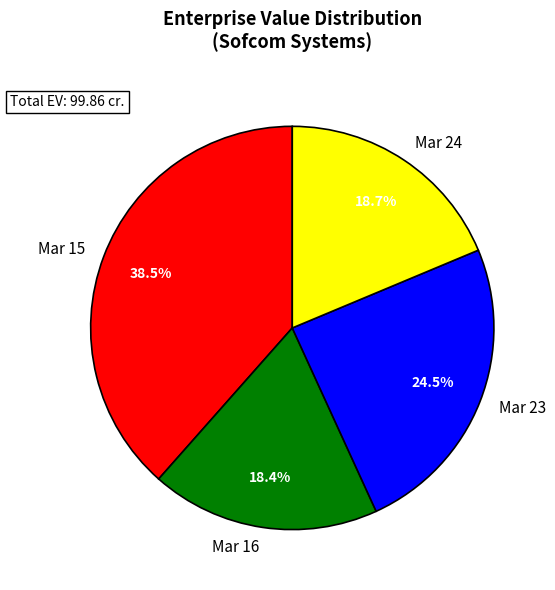

Between Mar 15 and Mar 16, which is larger?

Mar 15